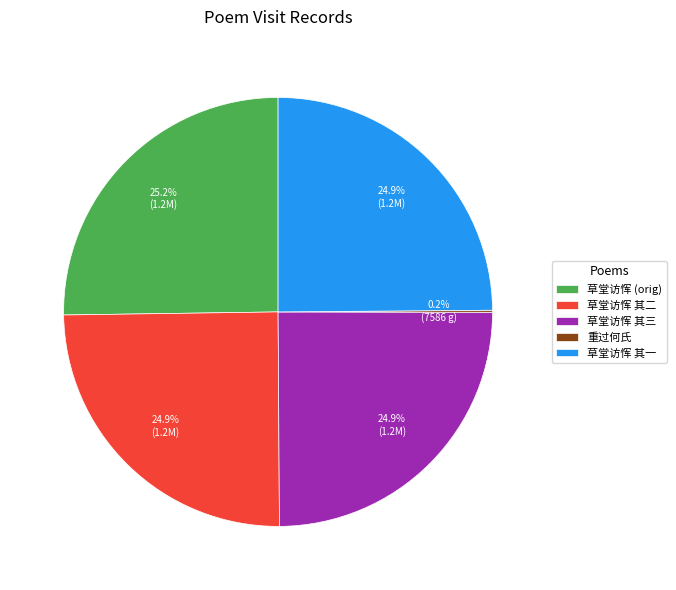

What portion of the pie excludes 草堂访恽 其二?

75.1%